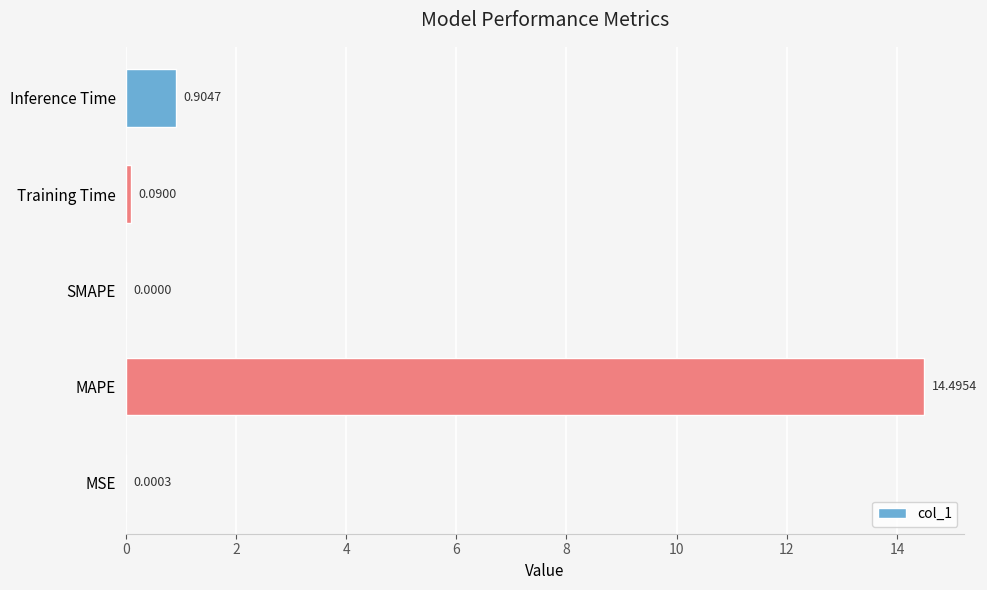

What is the change in value from Training Time to Inference Time?

+0.8